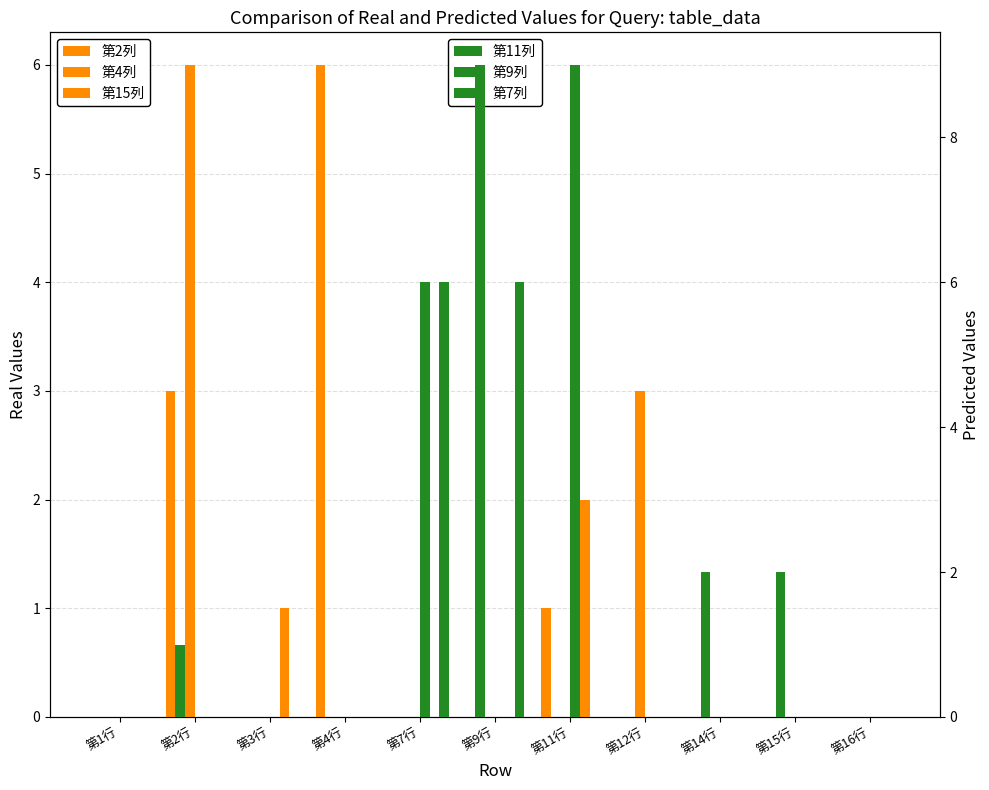

What is the spread (max minus min) of values at 第15行?

2